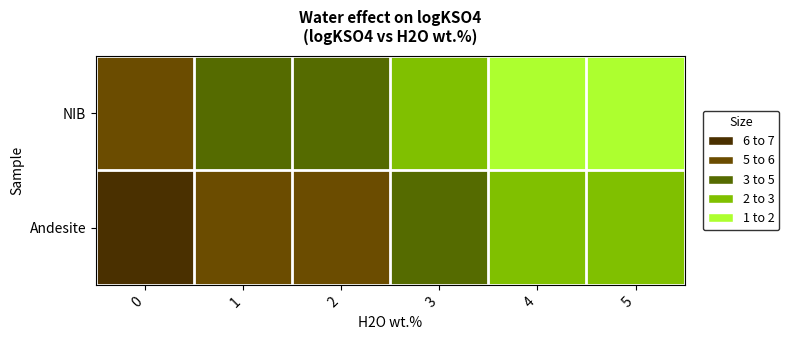

Between 2 and 3, which is larger?

2